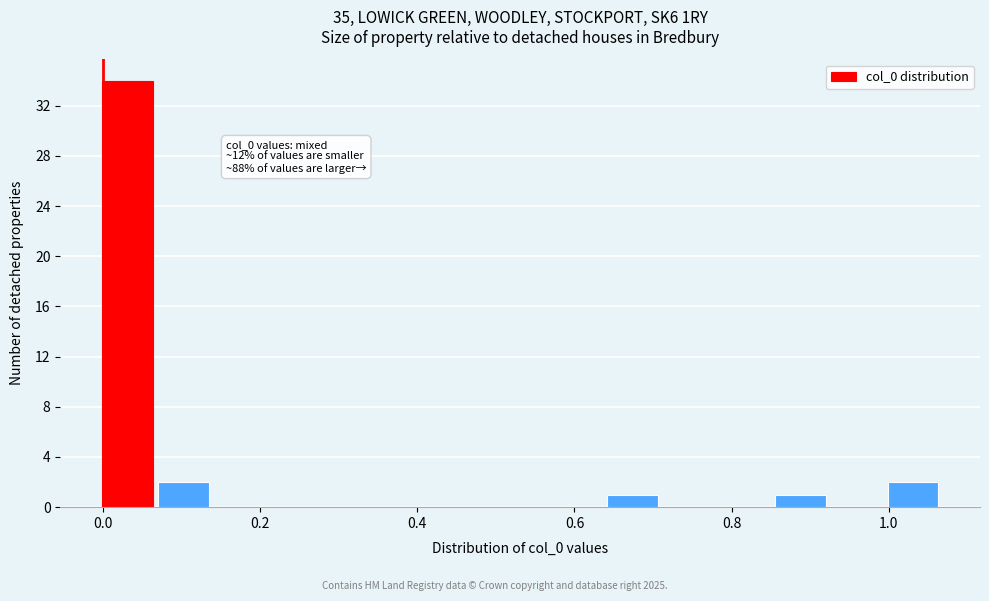

Around what value on the x-axis is the tallest bar? Give the approximate position of its centre, as read against the axis.

0.04